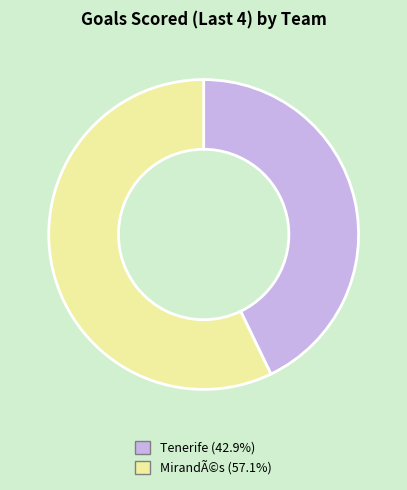

Do MirandÃ©s (57.1%) and Tenerife (42.9%) together represent more than half of the pie?

Yes